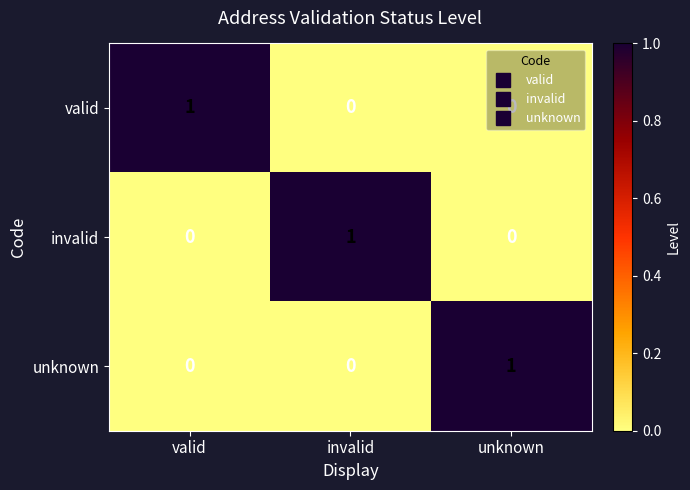

At how many categories does at least one series exceed 0?

3